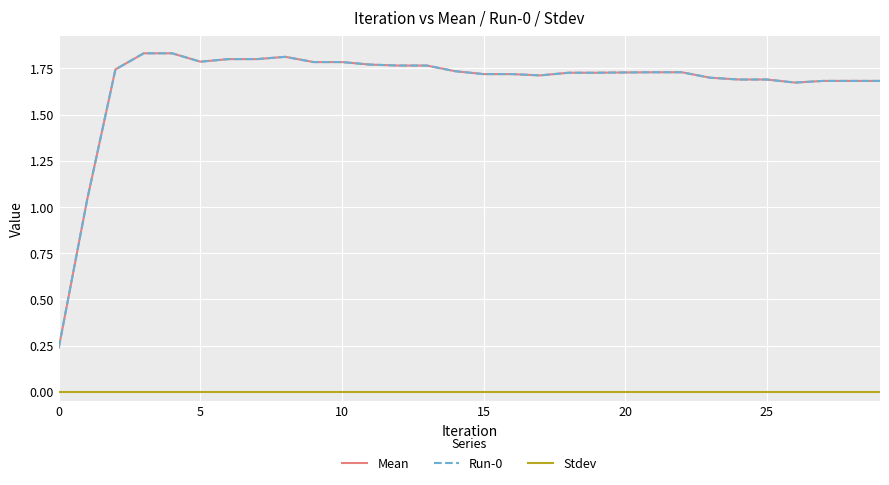

At which category does Run-0 reach its first local peak?

8